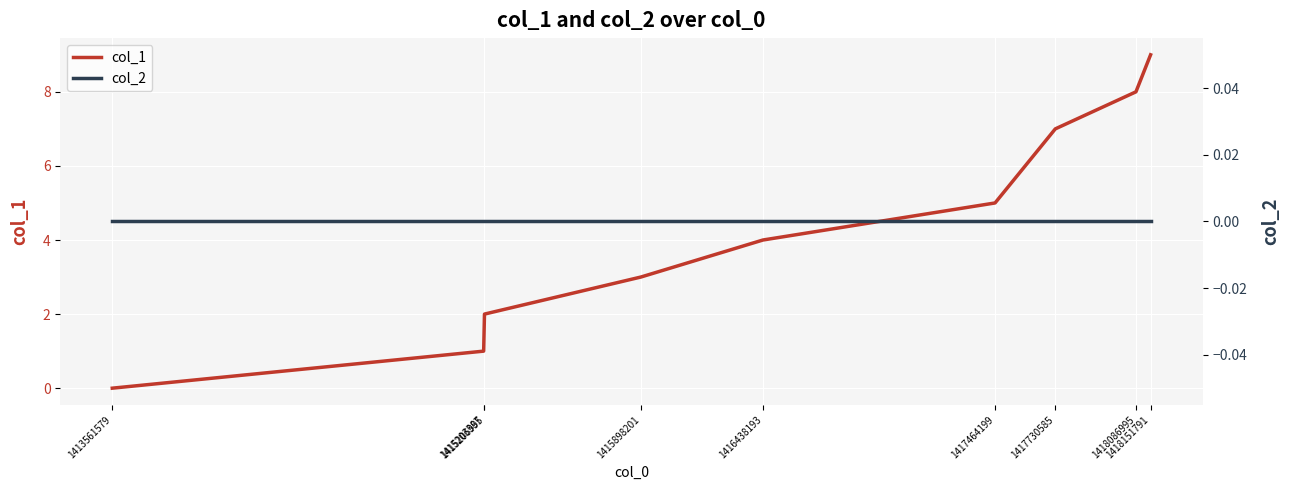

Reading right to left, transcribe all the data shown in this chart.

col_1: 9	8	7	5	4	3	2	1	0
col_2: 0	0	0	0	0	0	0	0	0